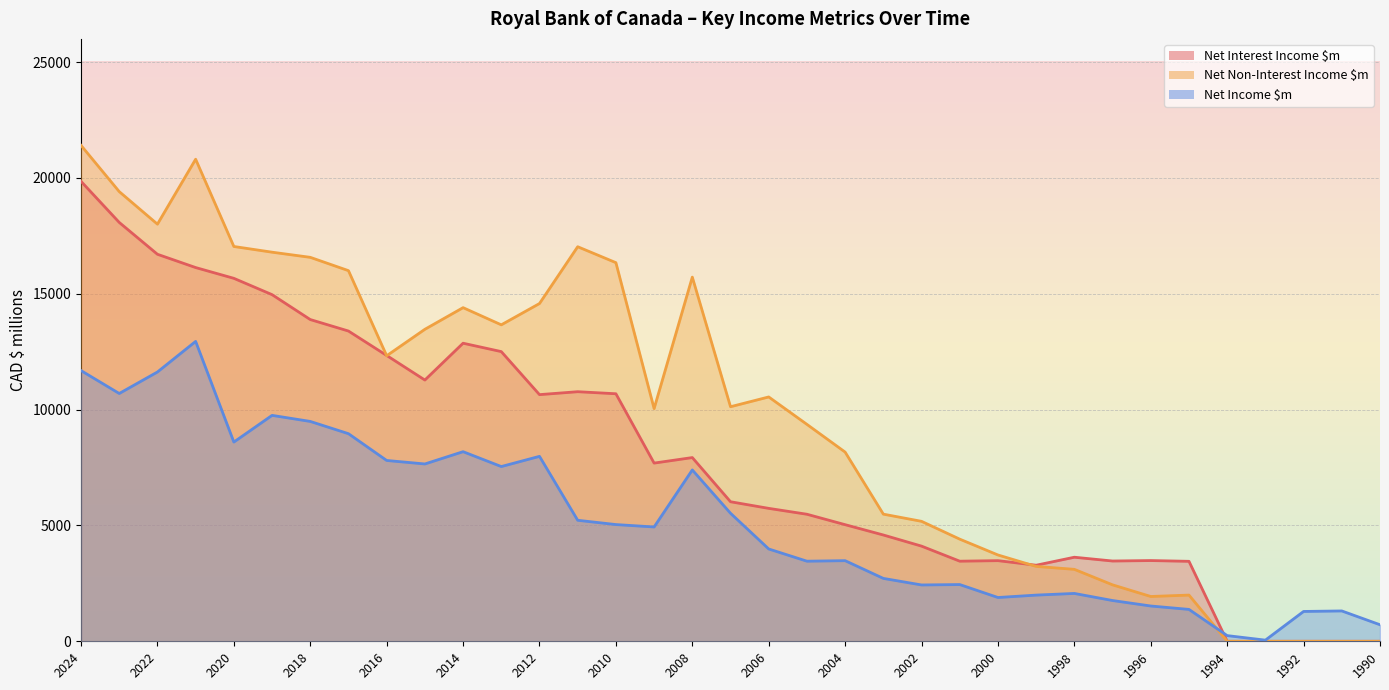

What is the sum of the Net Income $m values at 2004 and 1999?

5473.1